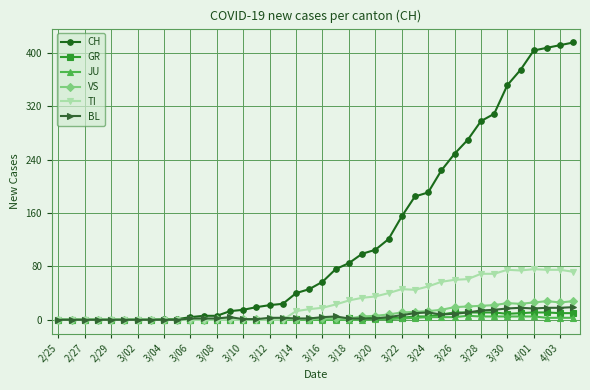

Which series has the largest total across all categories?

CH